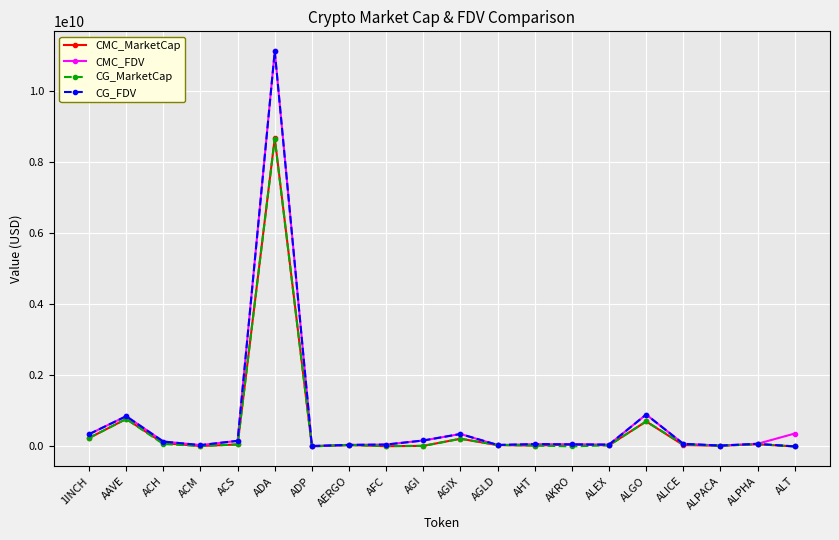

True or false: CG_MarketCap has a value of 41157187.0 at AGLD.

True